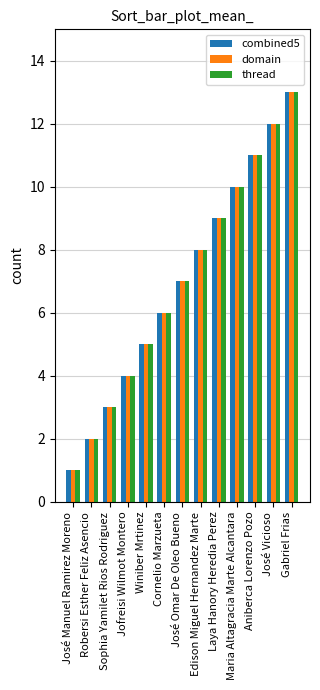

What is the difference between the combined5 values at Laya Hanory Heredia Perez and Winiber Mrtinez?

4